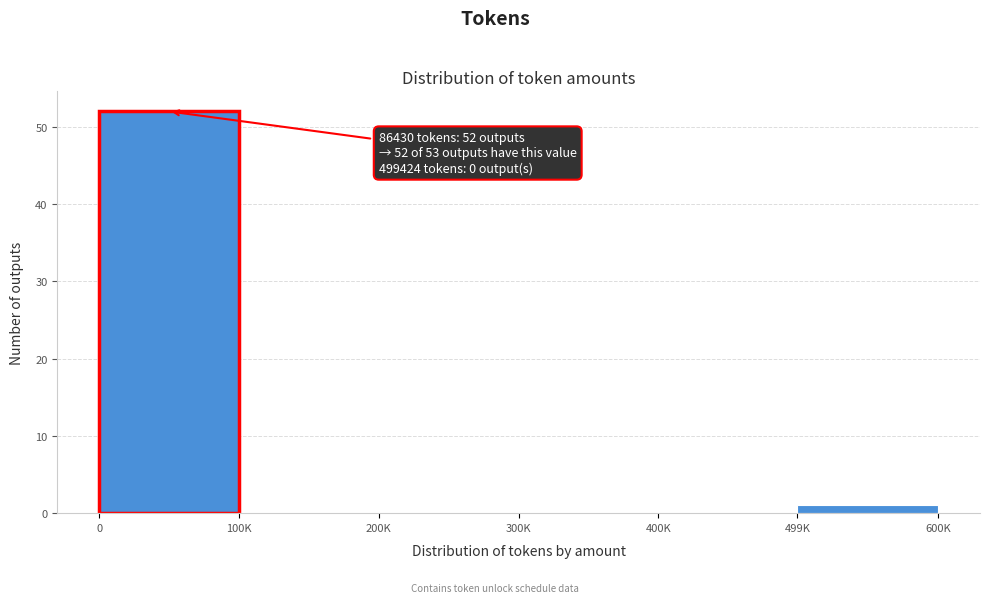

Reading left to right, list all the values displayed in this chart.

0=52	100K=0	200K=0	300K=0	400K=0	499K=1